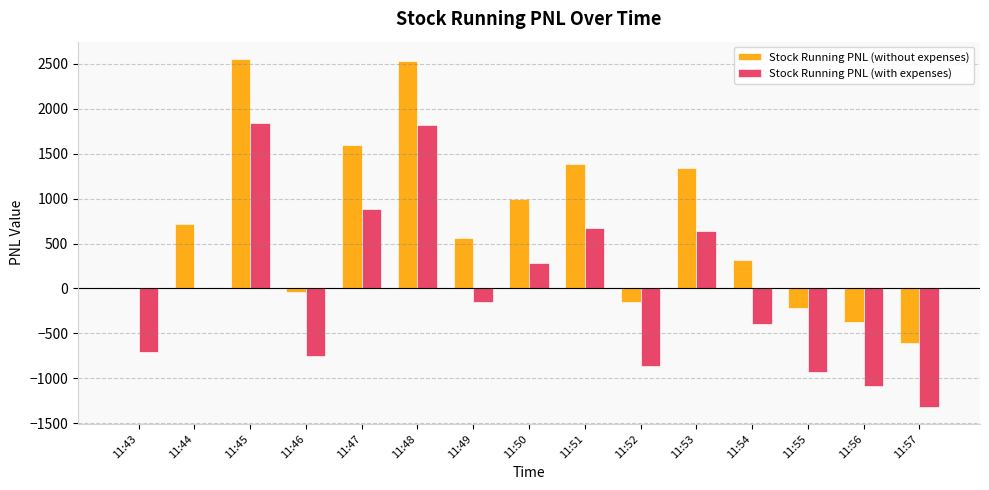

What is the difference between the Stock Running PNL (with expenses) values at 11:56 and 11:52?

214.5